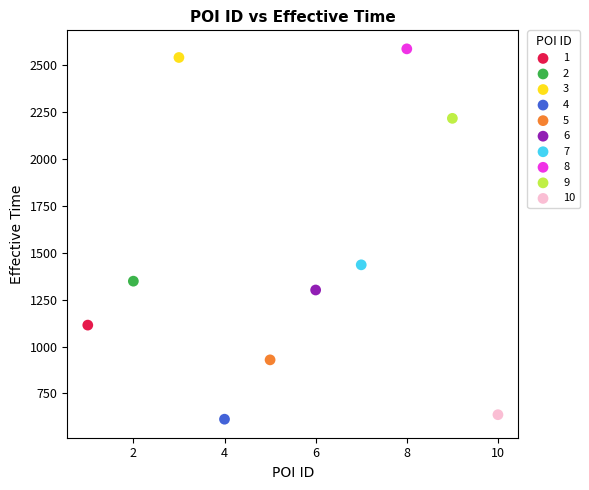

What are all the series names shown in the legend?

1, 2, 3, 4, 5, 6, 7, 8, 9, 10